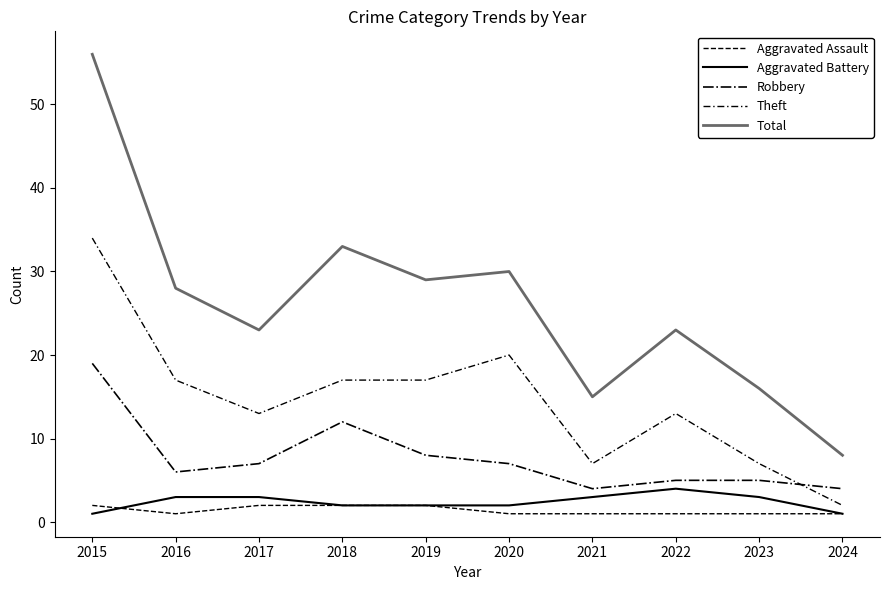

What is the spread (max minus min) of values at 2021?

14